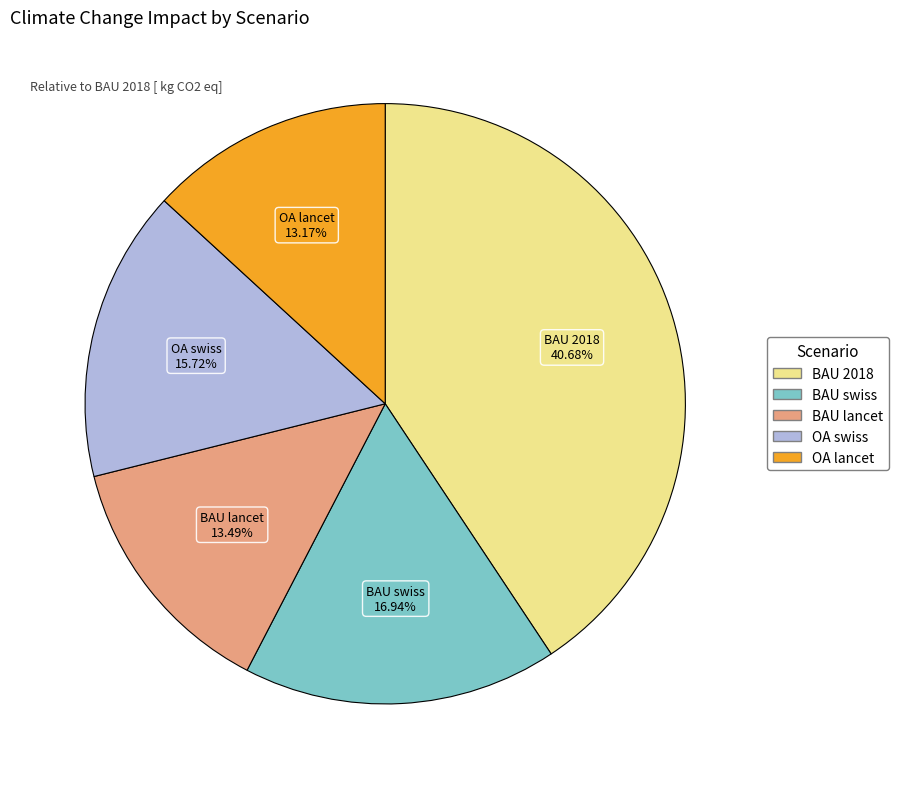

To the nearest percent, what portion does BAU 2018 represent?

41%